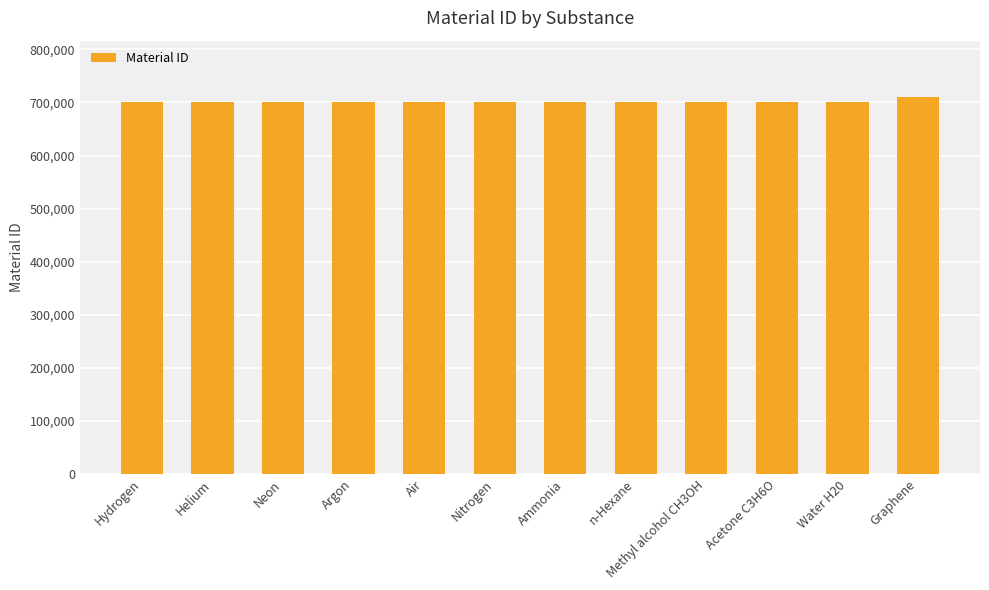

What is the smallest value displayed?

700001